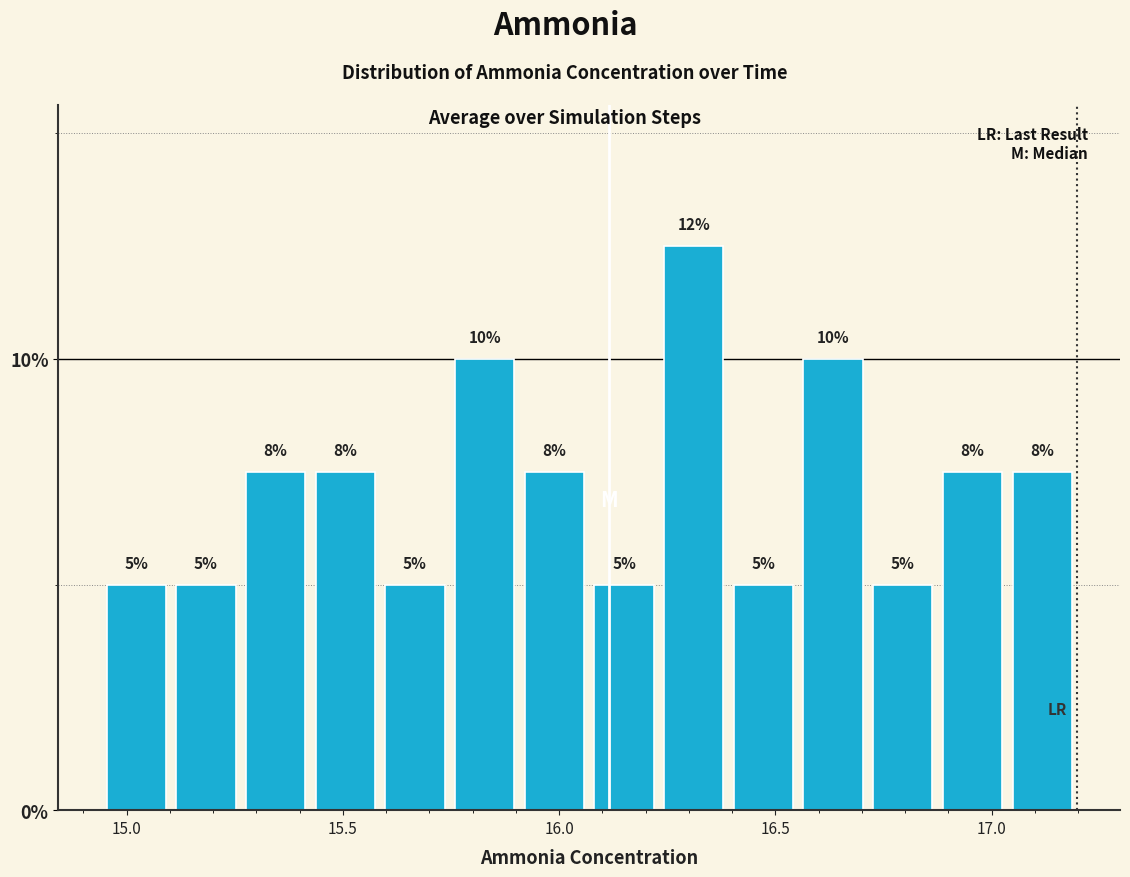

Around what value on the x-axis is the tallest bar? Give the approximate position of its centre, as read against the axis.

16.30